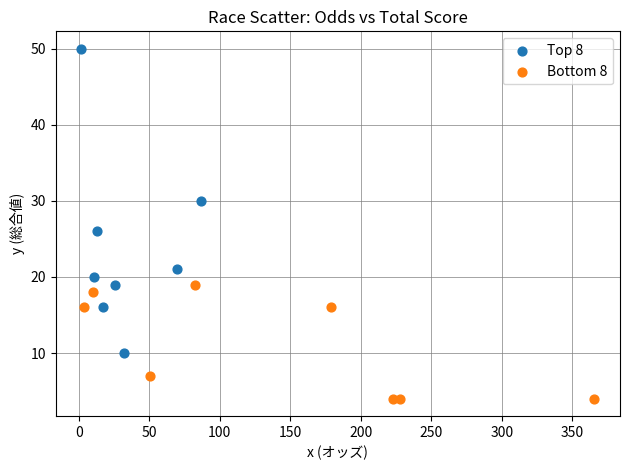

Which series reaches the minimum Y coordinate?

Bottom 8